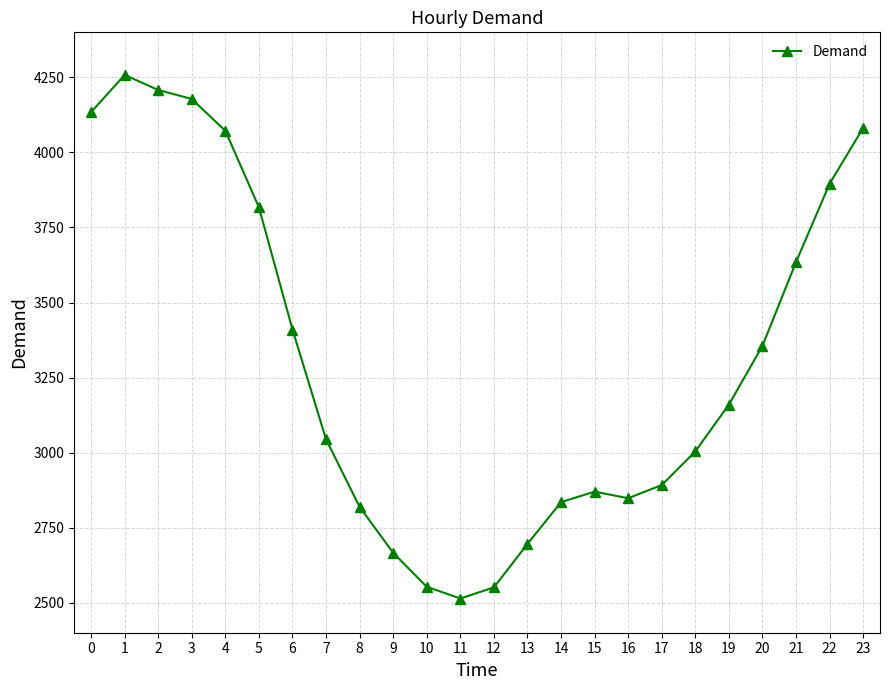

Between 14 and 3, which is larger?

3